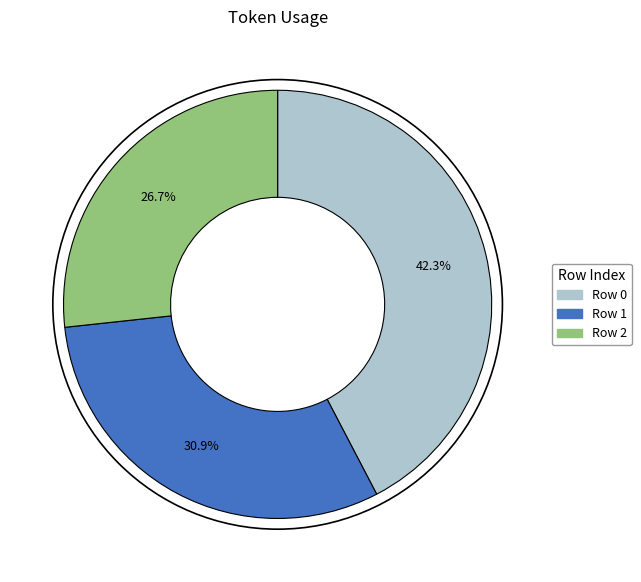

Do Row 0 and Row 1 together represent more than half of the pie?

Yes